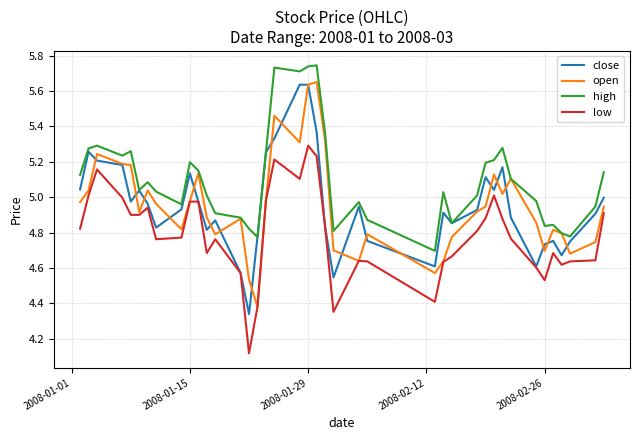

Which series has the largest total across all categories?

high